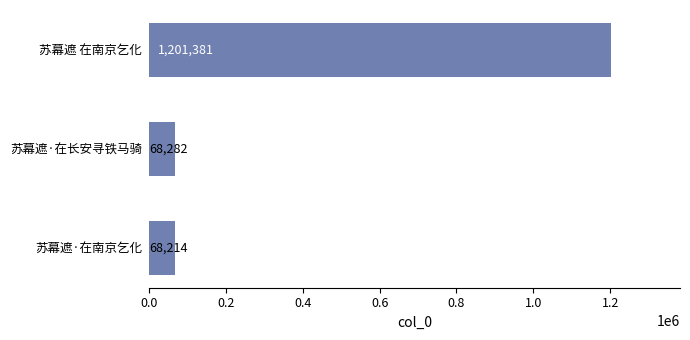

What is the change in value from 苏幕遮·在长安寻铁马骑 to 苏幕遮 在南京乞化?

+1133099